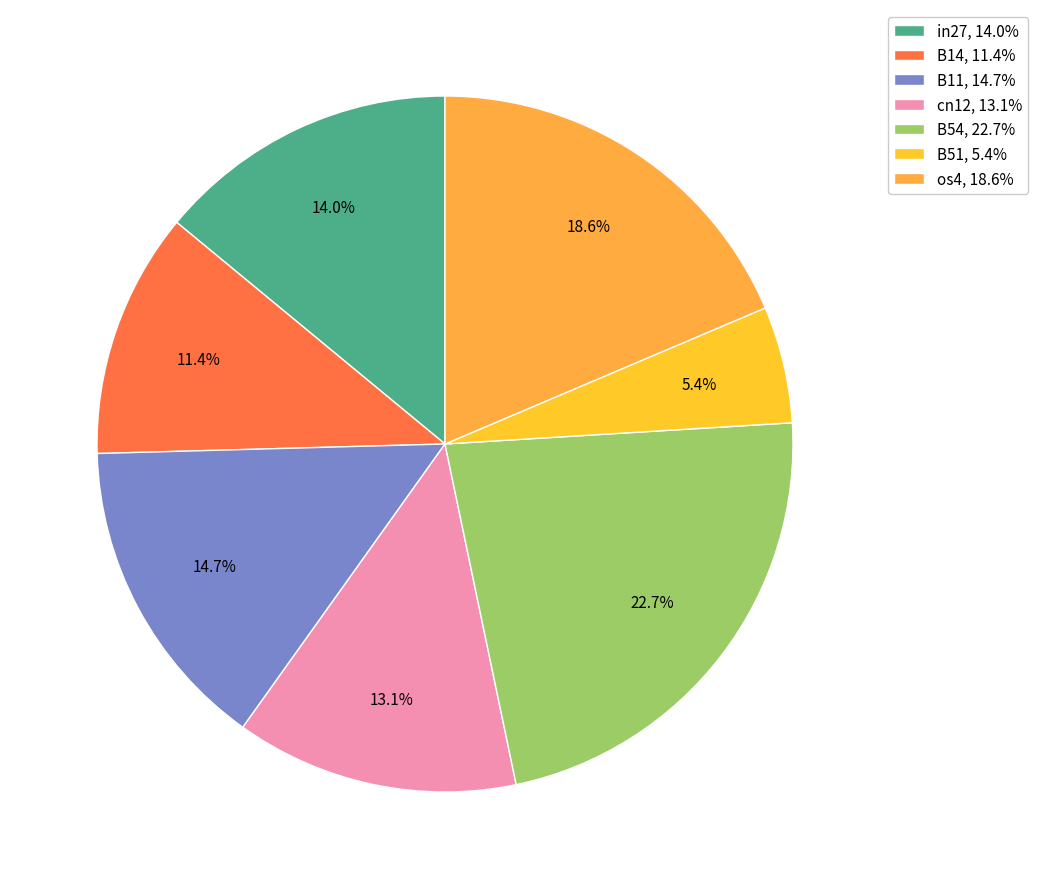

How many slices are in this pie chart?

7